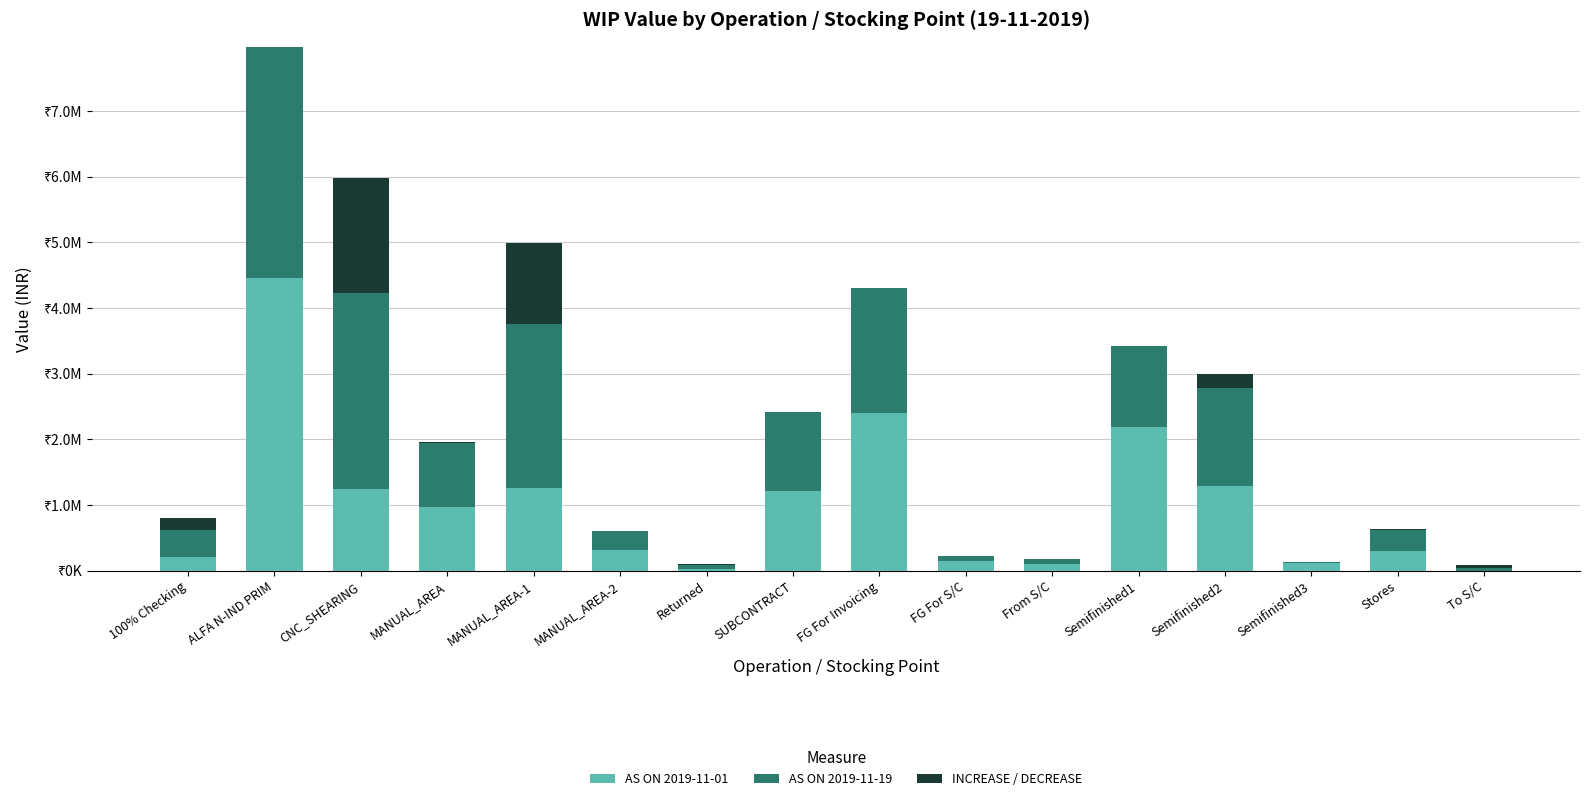

Are the bars horizontal?

No